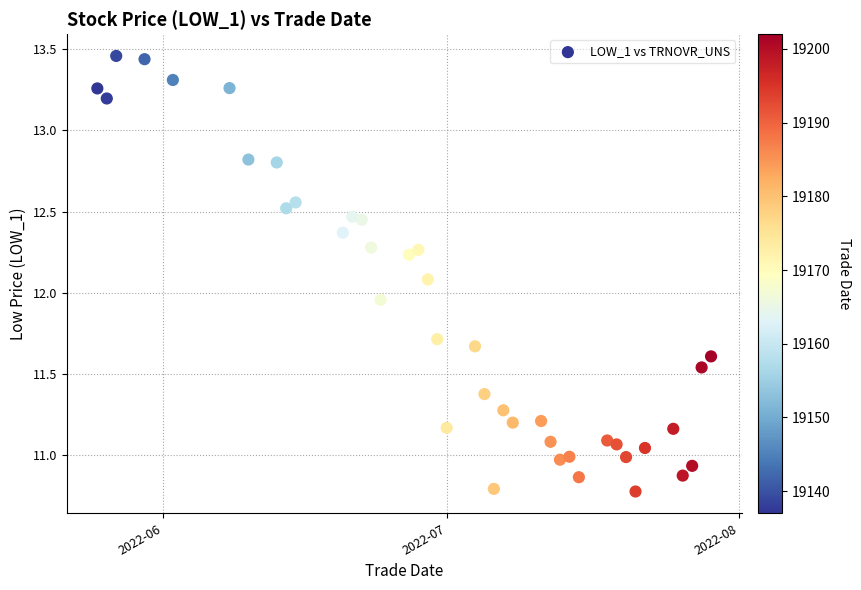

What is the range of Y values (max minus min)?

2.7